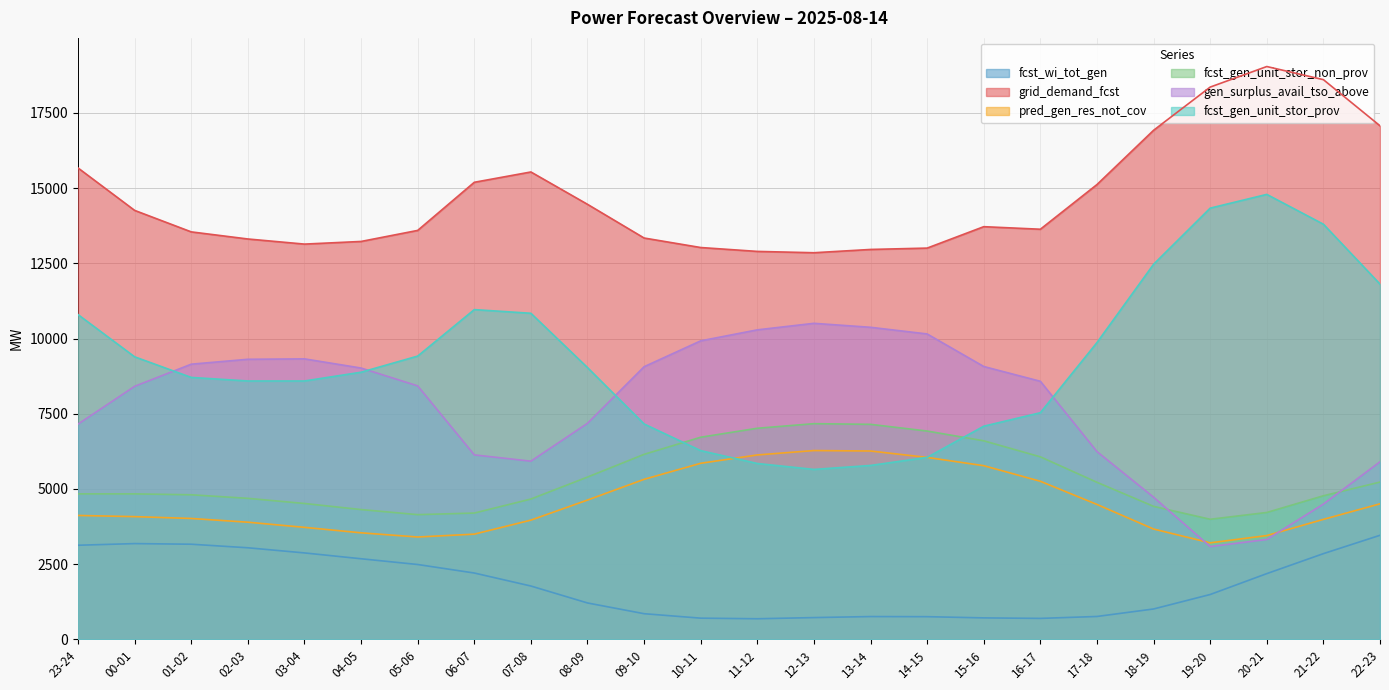

What is the value of the pred_gen_res_not_cov point at the 10th from the left?

4632